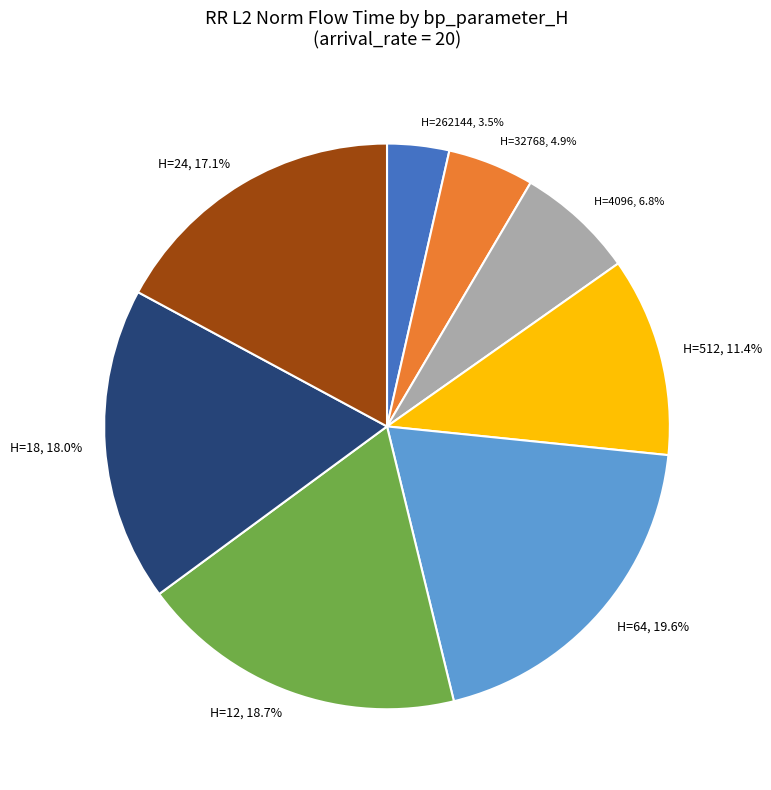

Do H=512, 11.4% and H=262144, 3.5% together represent more than half of the pie?

No